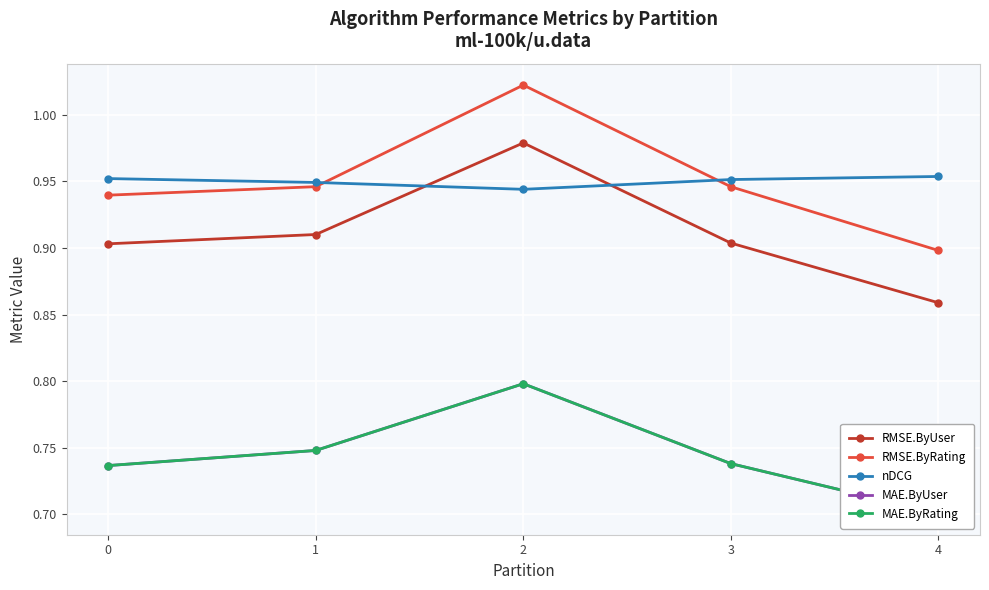

The value of RMSE.ByRating at 0 is 0.9. True or false?

True